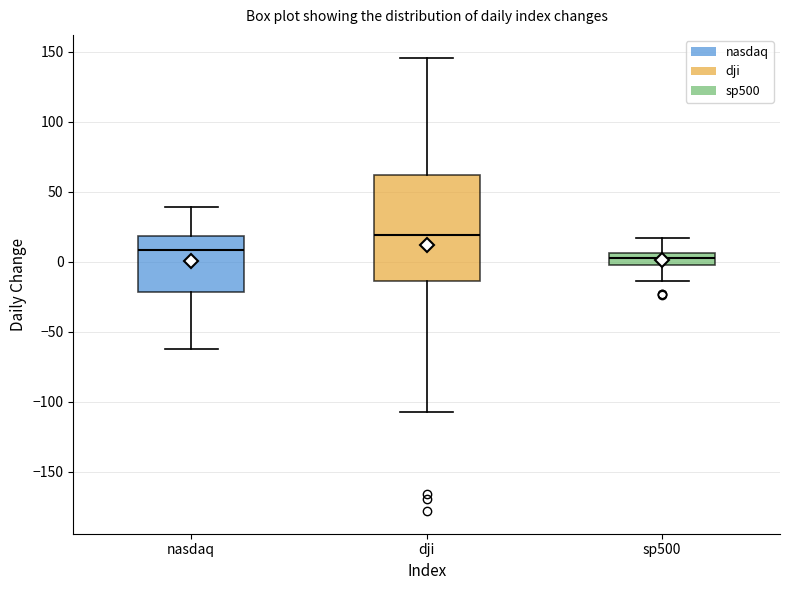

Which box has the lowest median line?

sp500